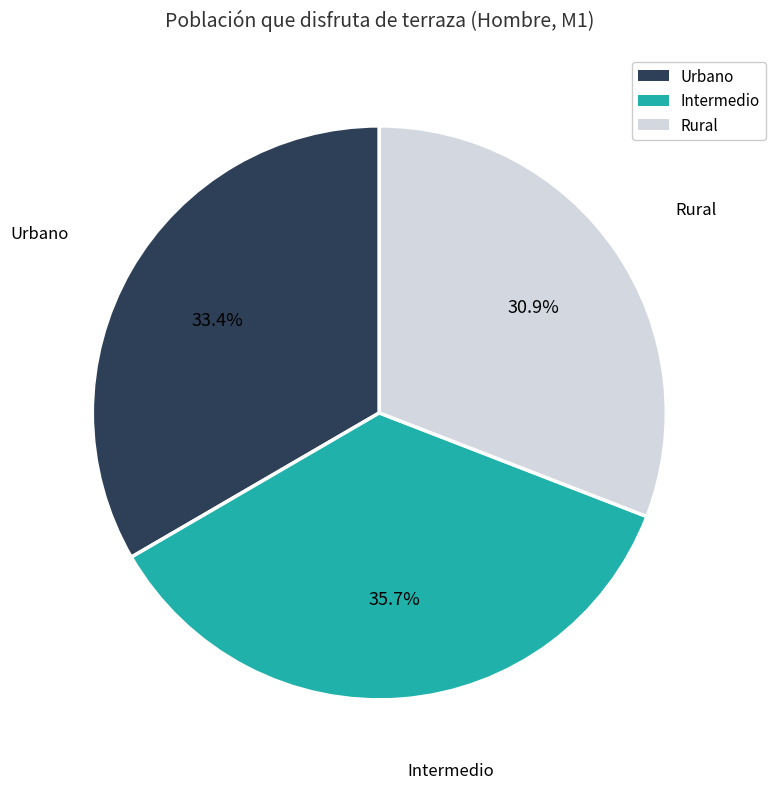

Between Urbano and Intermedio, which is larger?

Intermedio